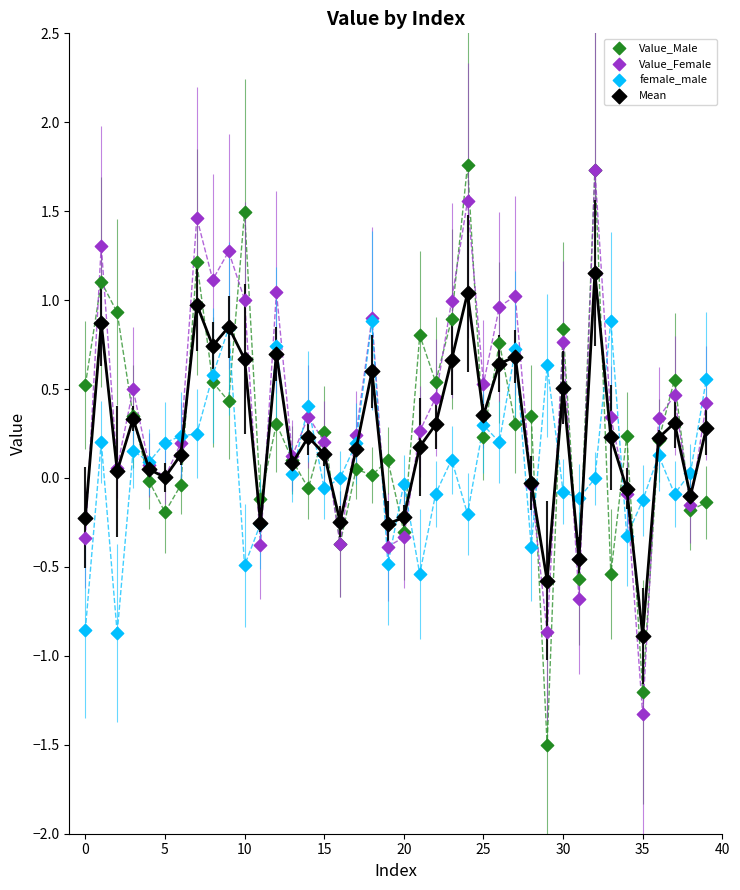

What are all the series names shown in the legend?

Value_Male, Value_Female, female_male, Mean